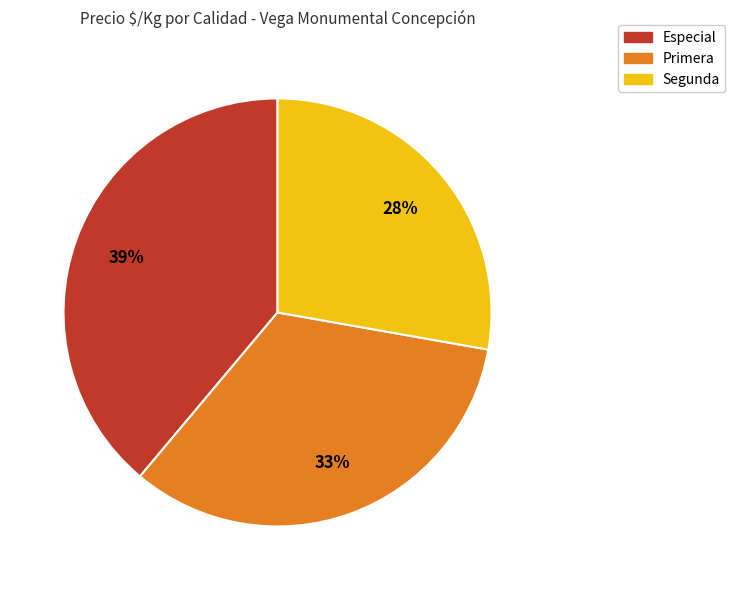

Which category has the smallest portion of the pie?

Segunda